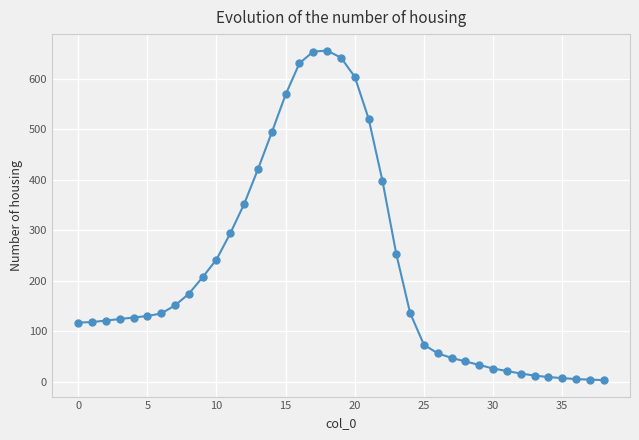

What is the difference between the maximum and second lowest values?

652